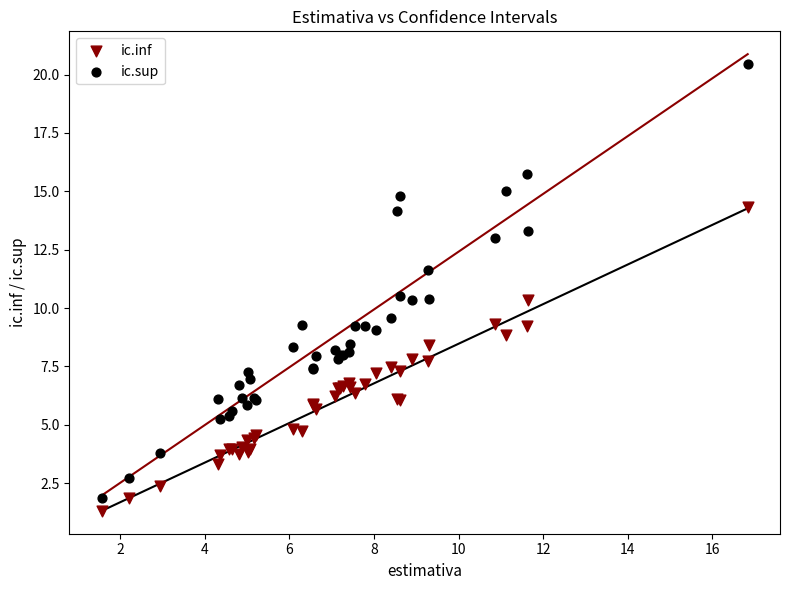

Which series has the largest Y range (max minus min)?

ic.sup